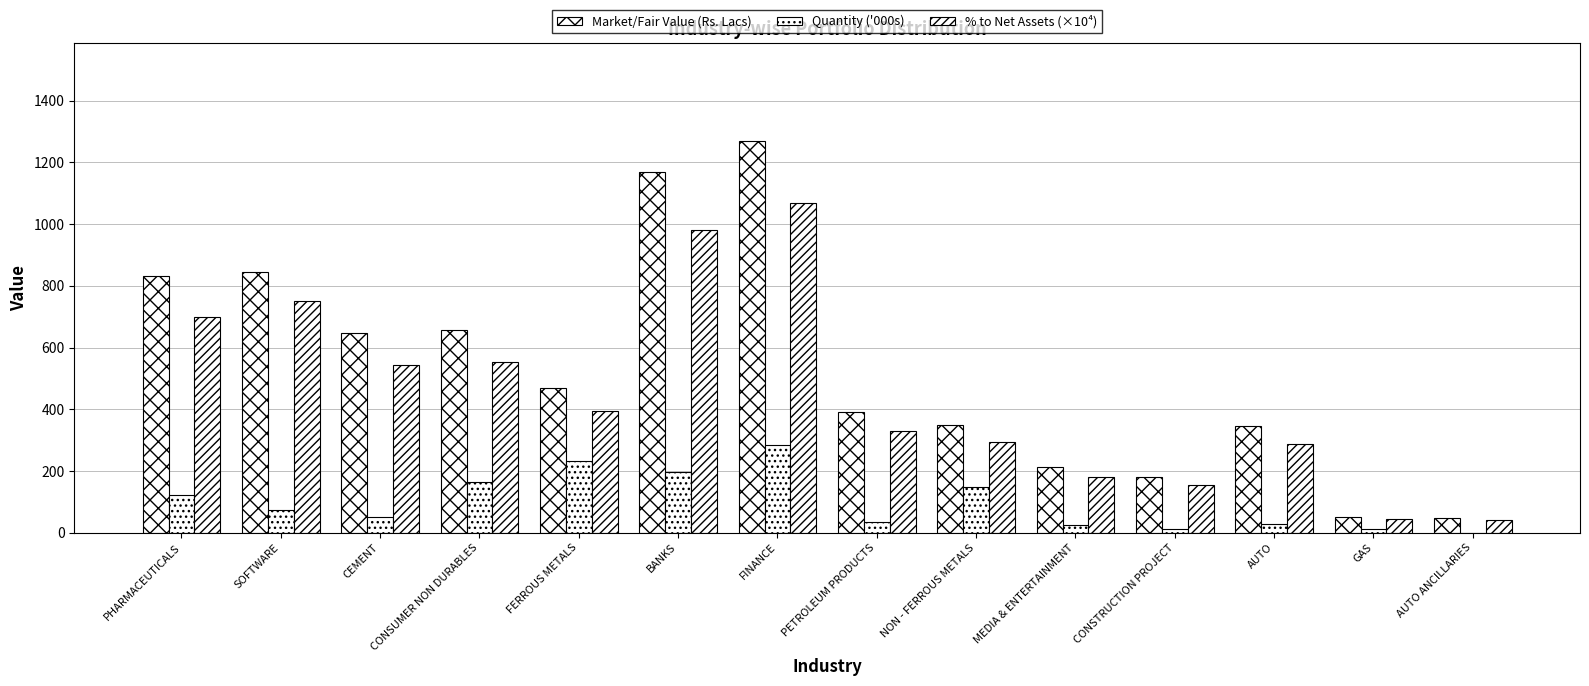

How many distinct data groups are displayed?

3